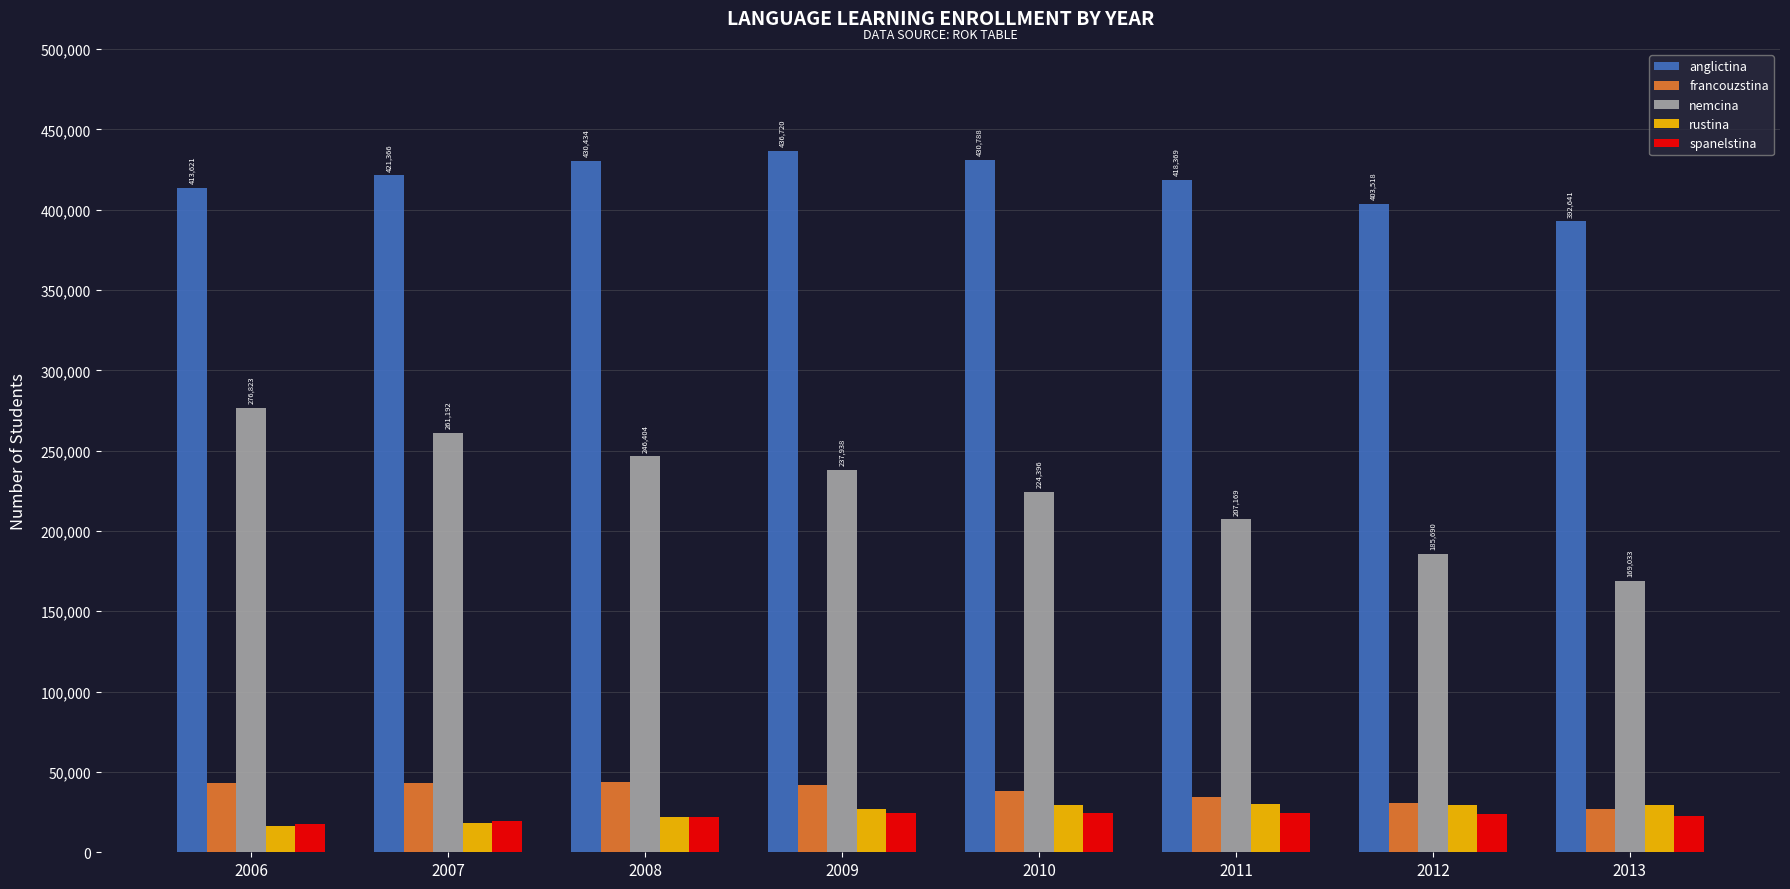

What is the sum of all spanelstina values?

179492